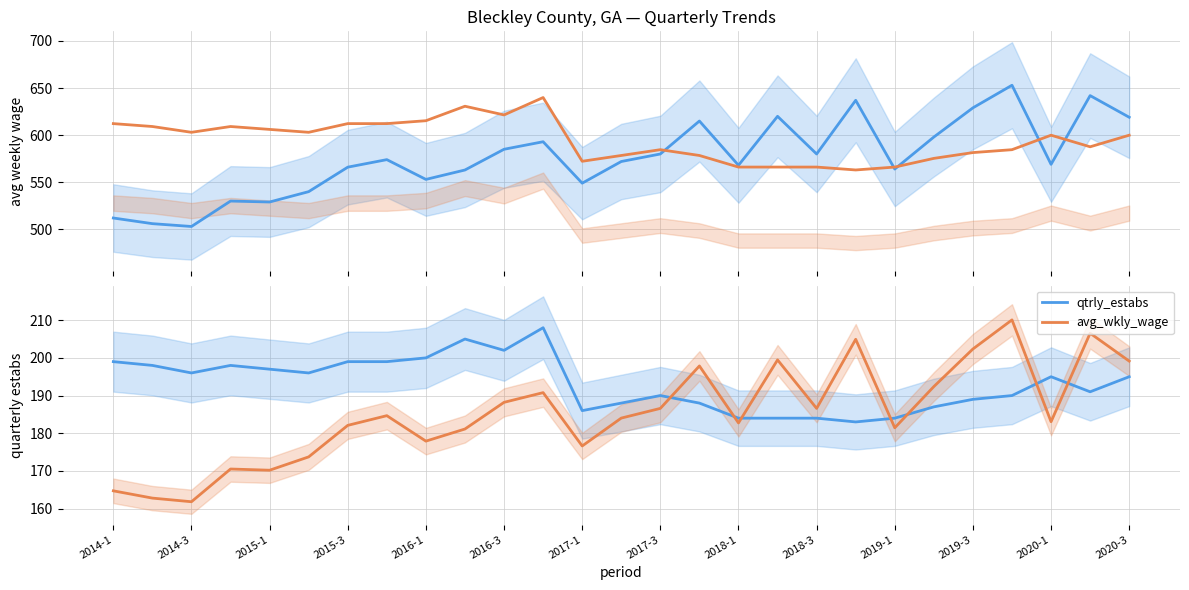

Is the value of avg_wkly_wage (scaled) at 2018-1 greater than the value of avg_wkly_wage at 2016-3?

No